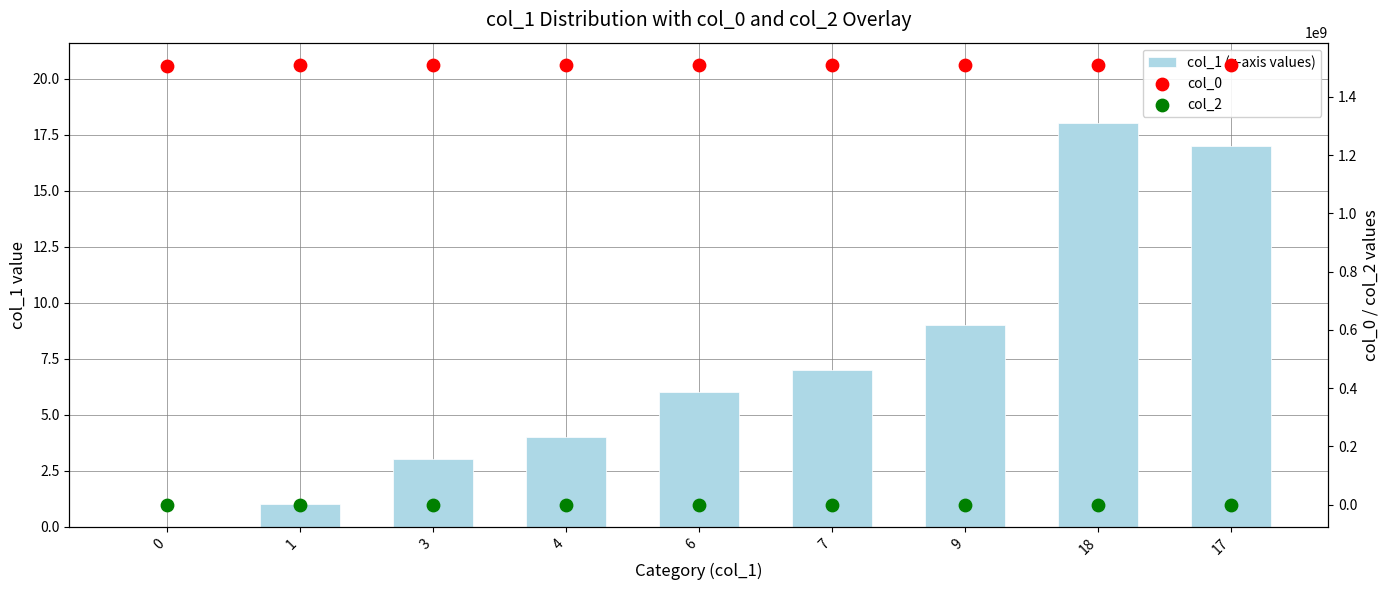

Is the value of col_1 (x-axis values) at 1 greater than the value of col_2 at 1?

Yes